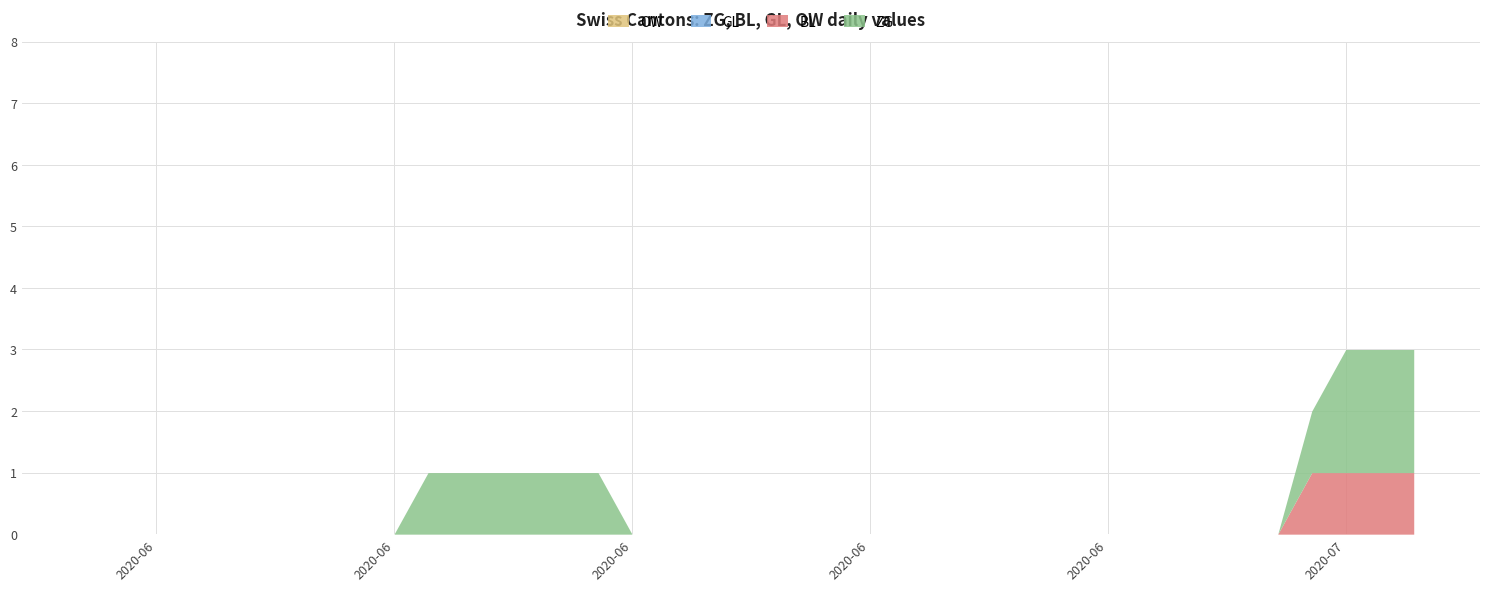

Where is BL nearest to the value 0?

2020-05-31